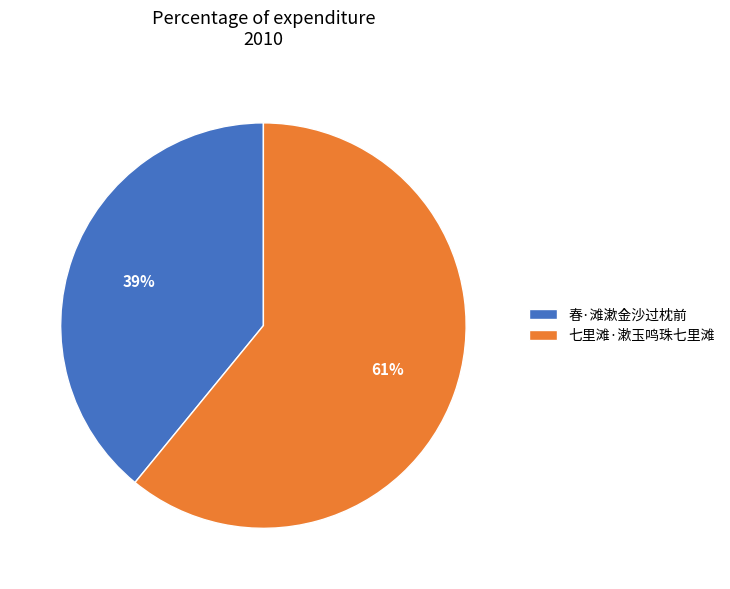

Is 七里滩·漱玉鸣珠七里滩 the majority of the pie?

Yes